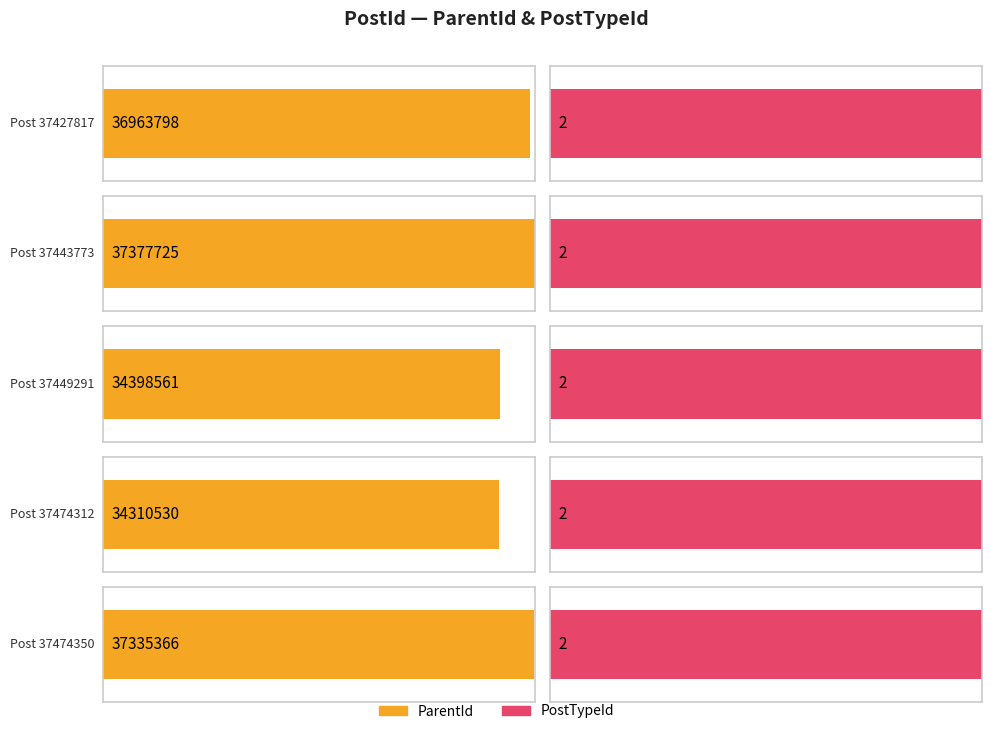

Reading left to right, extract all data points from this chart.

ParentId: 37427817=36963798	37443773=37377725	37449291=34398561	37474312=34310530	37474350=37335366
PostTypeId: 37427817=2	37443773=2	37449291=2	37474312=2	37474350=2